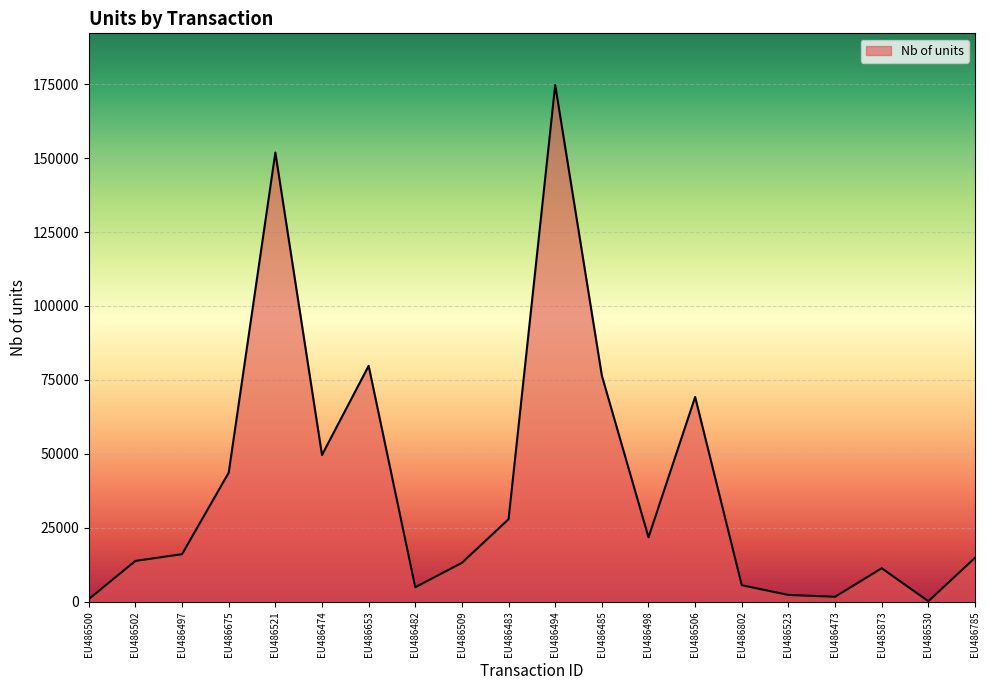

Where is the first local minimum?

EU486474